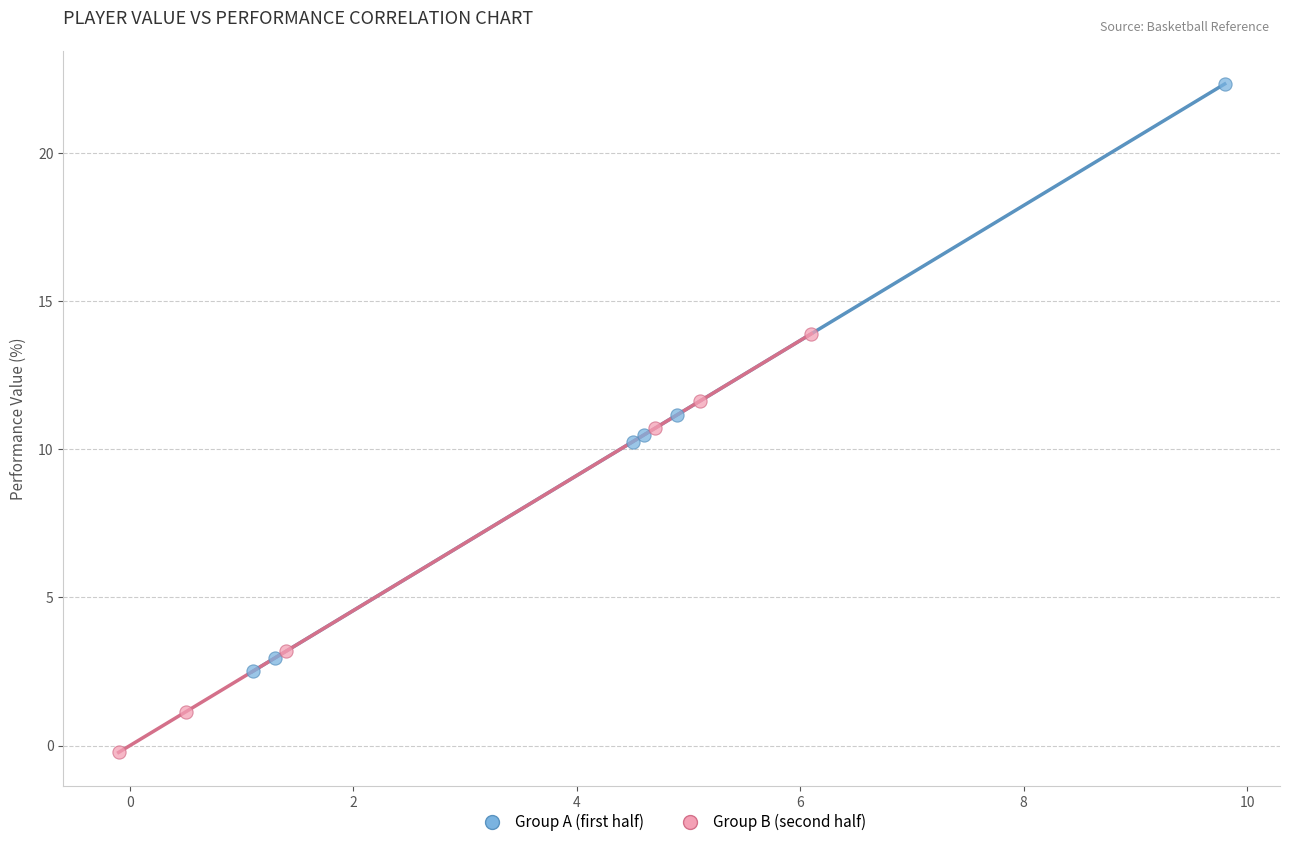

Which series has the widest spread of Y values?

Group A (first half)